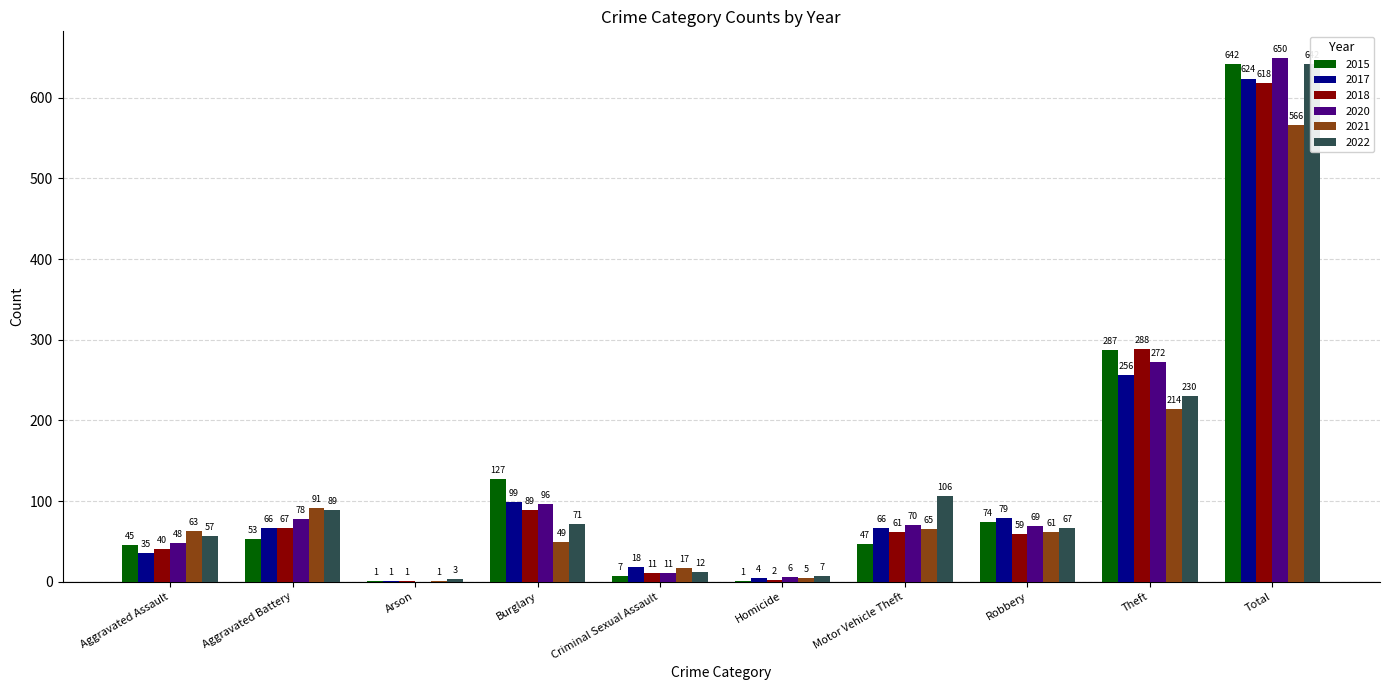

At which category is the sum across all series the highest?

Total